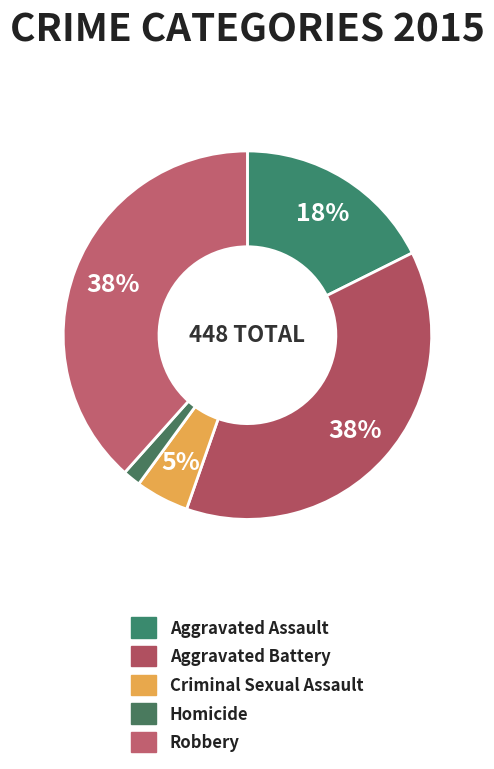

Which has a higher value, Criminal Sexual Assault or Homicide?

Criminal Sexual Assault